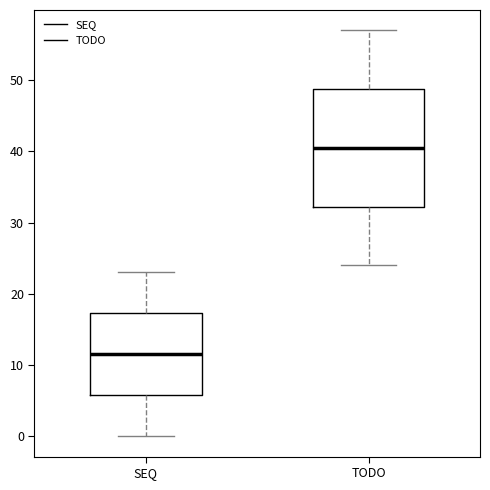

Which box's median line is the highest?

TODO